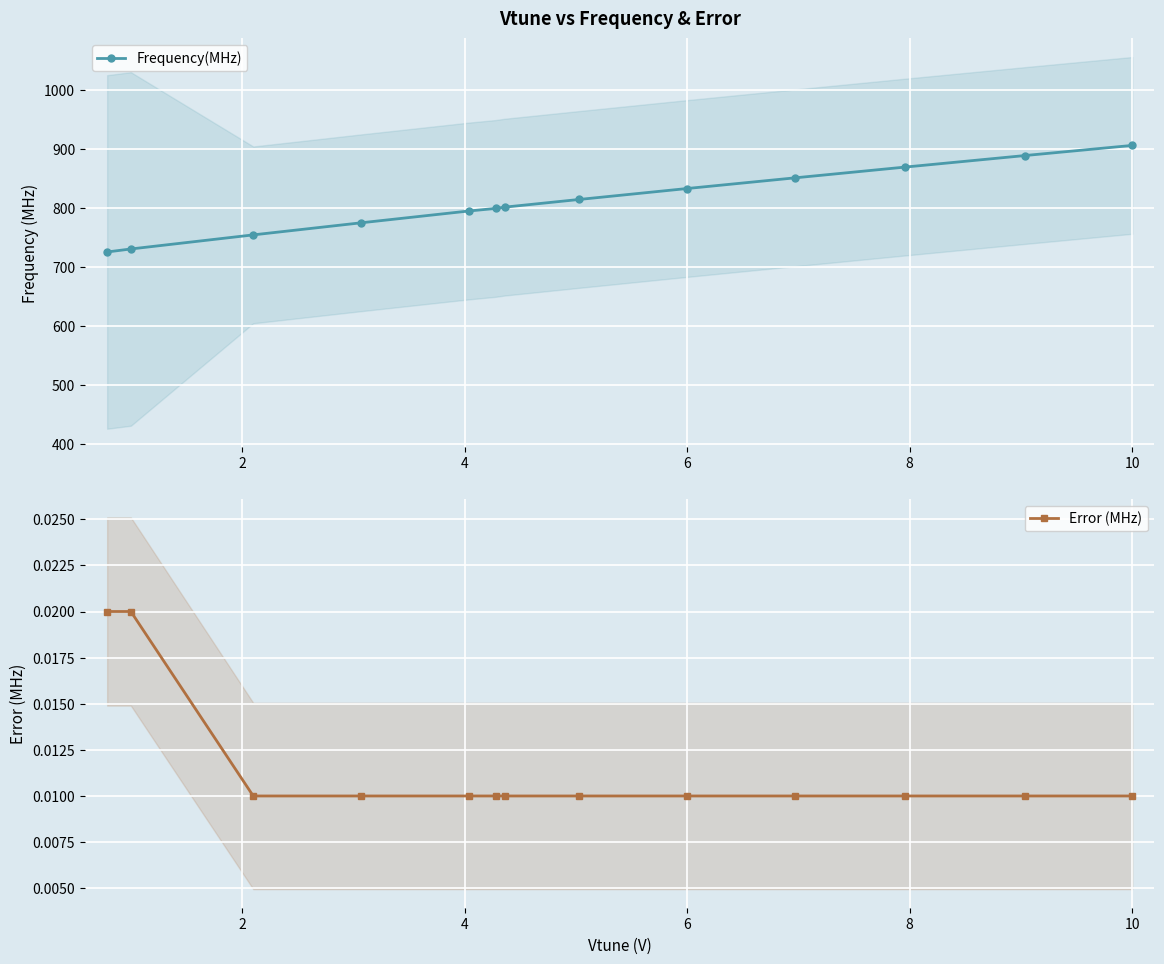

The value of Frequency(MHz) at 10 is 906.7. True or false?

True